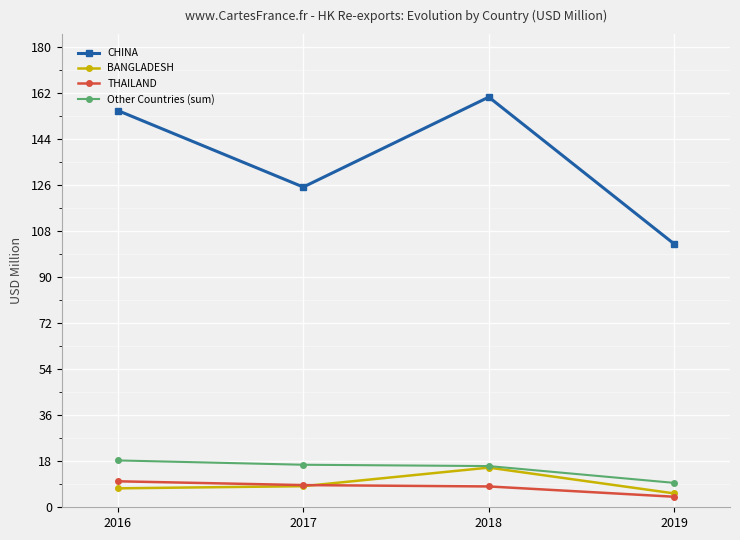

What are all the series names shown in the legend?

CHINA, BANGLADESH, THAILAND, Other Countries (sum)